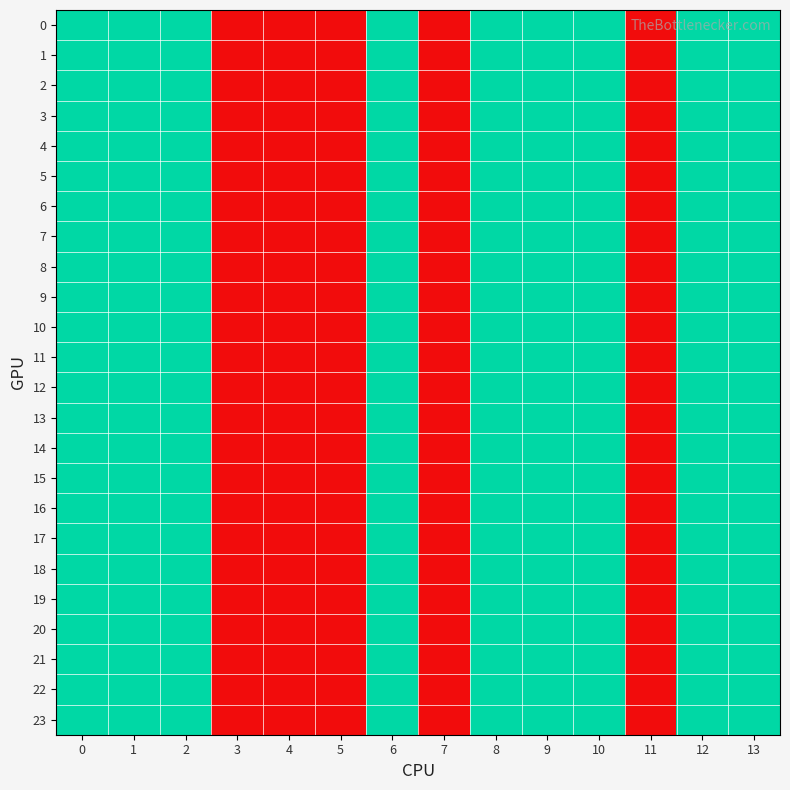

What is the maximum value shown in the chart?

2